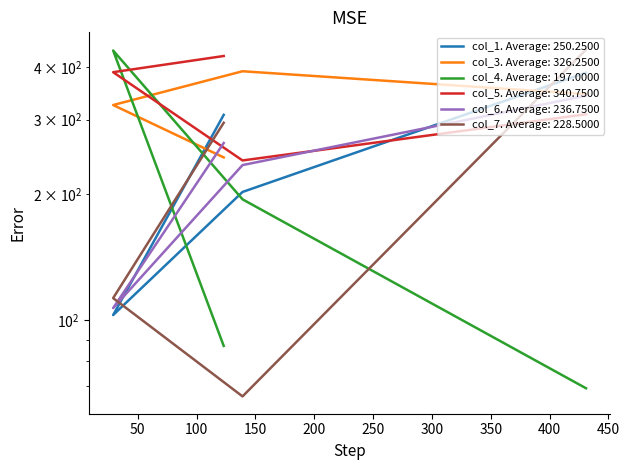

What is the difference between the second highest and minimum values in the col_1 series?

205